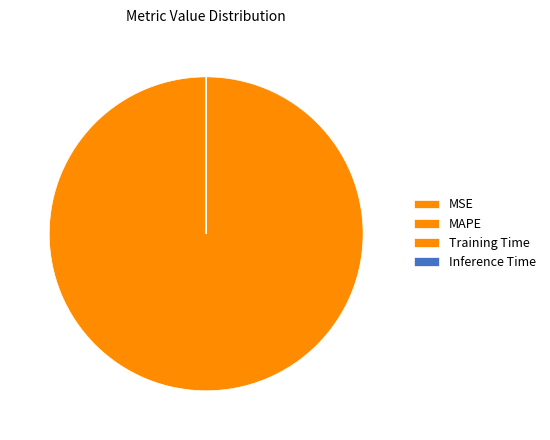

To the nearest percent, what is the average slice percentage?

25%